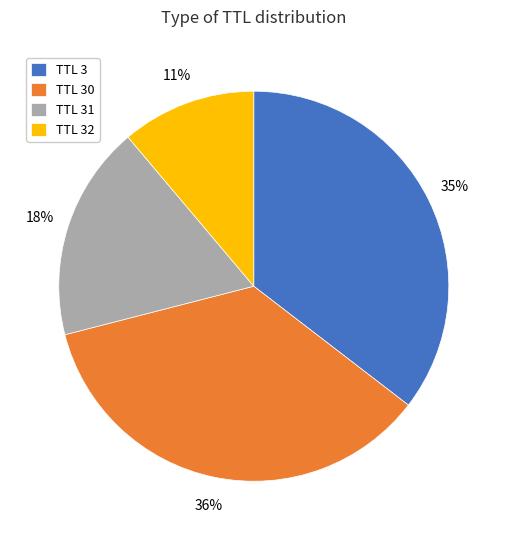

To the nearest percent, what portion does TTL 32 represent?

11%